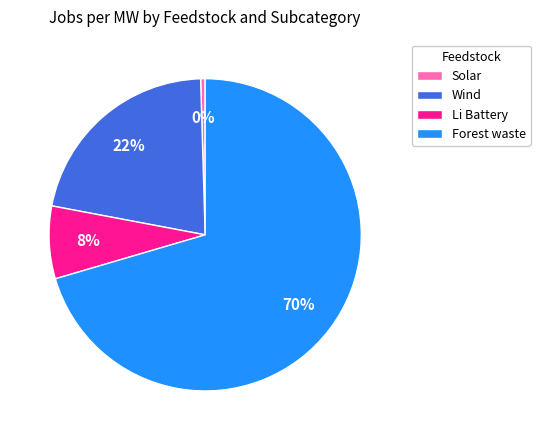

How many slices are in this pie chart?

4